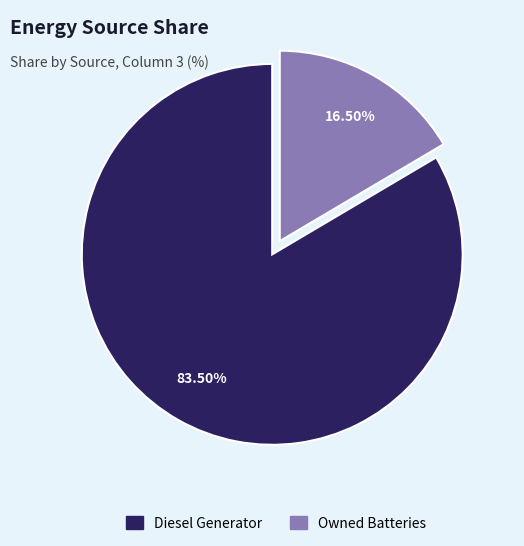

Does any single category account for the majority?

Yes